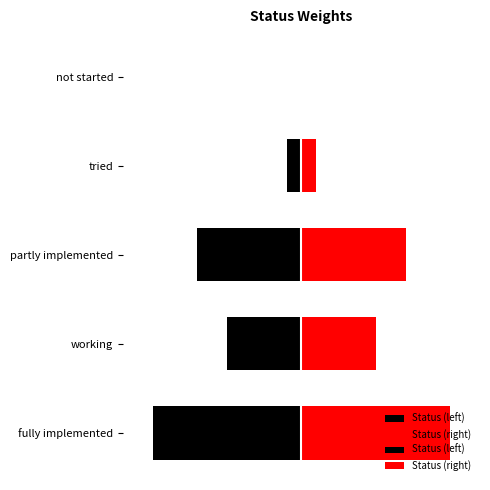

Reading left to right, list all the values displayed in this chart.

1.0	0.5	0.7	0.1	0.0